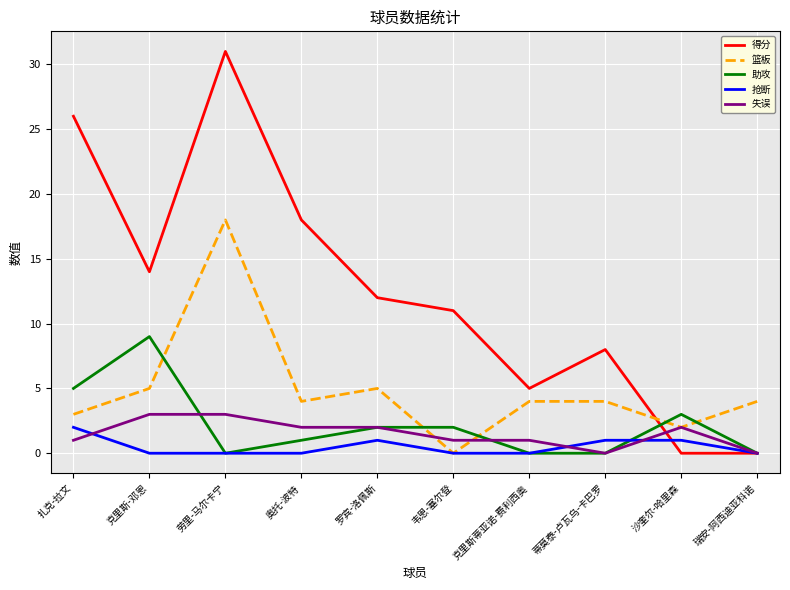

True or false: 助攻 has a value of 9 at 克里斯-邓恩.

True